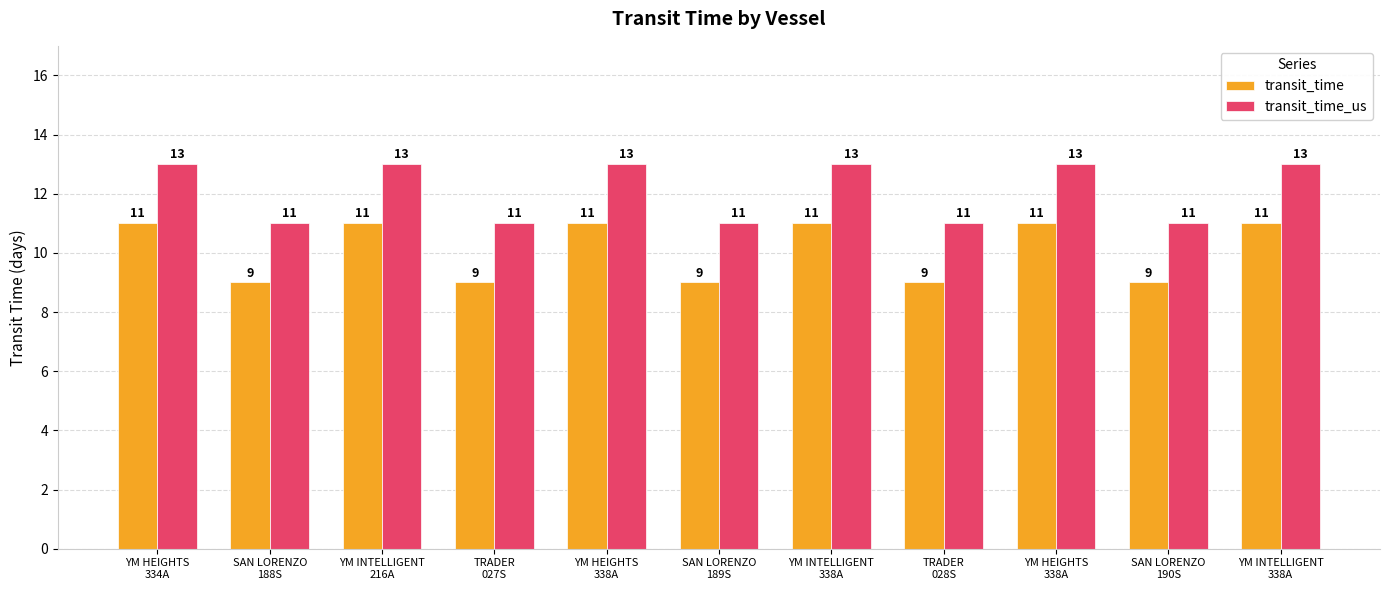

Is it true that transit_time equals 9 at TRADER
028S?

True